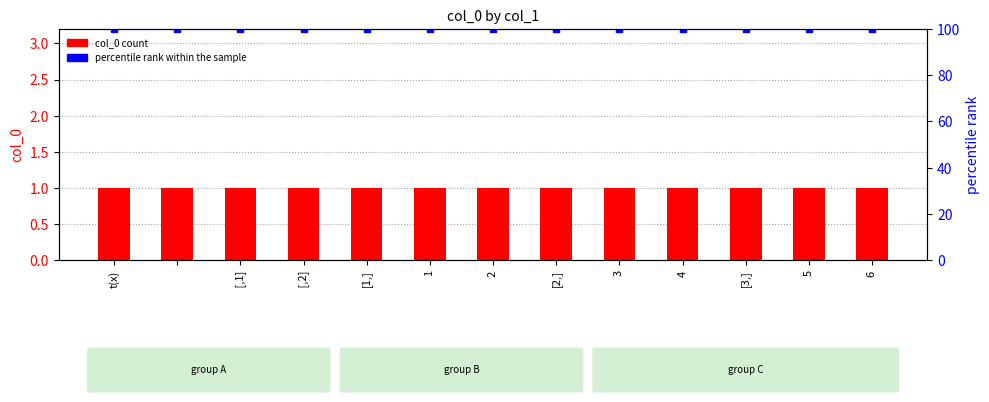

What is the sum of the percentile rank within the sample values at     1 and [1,]?

200